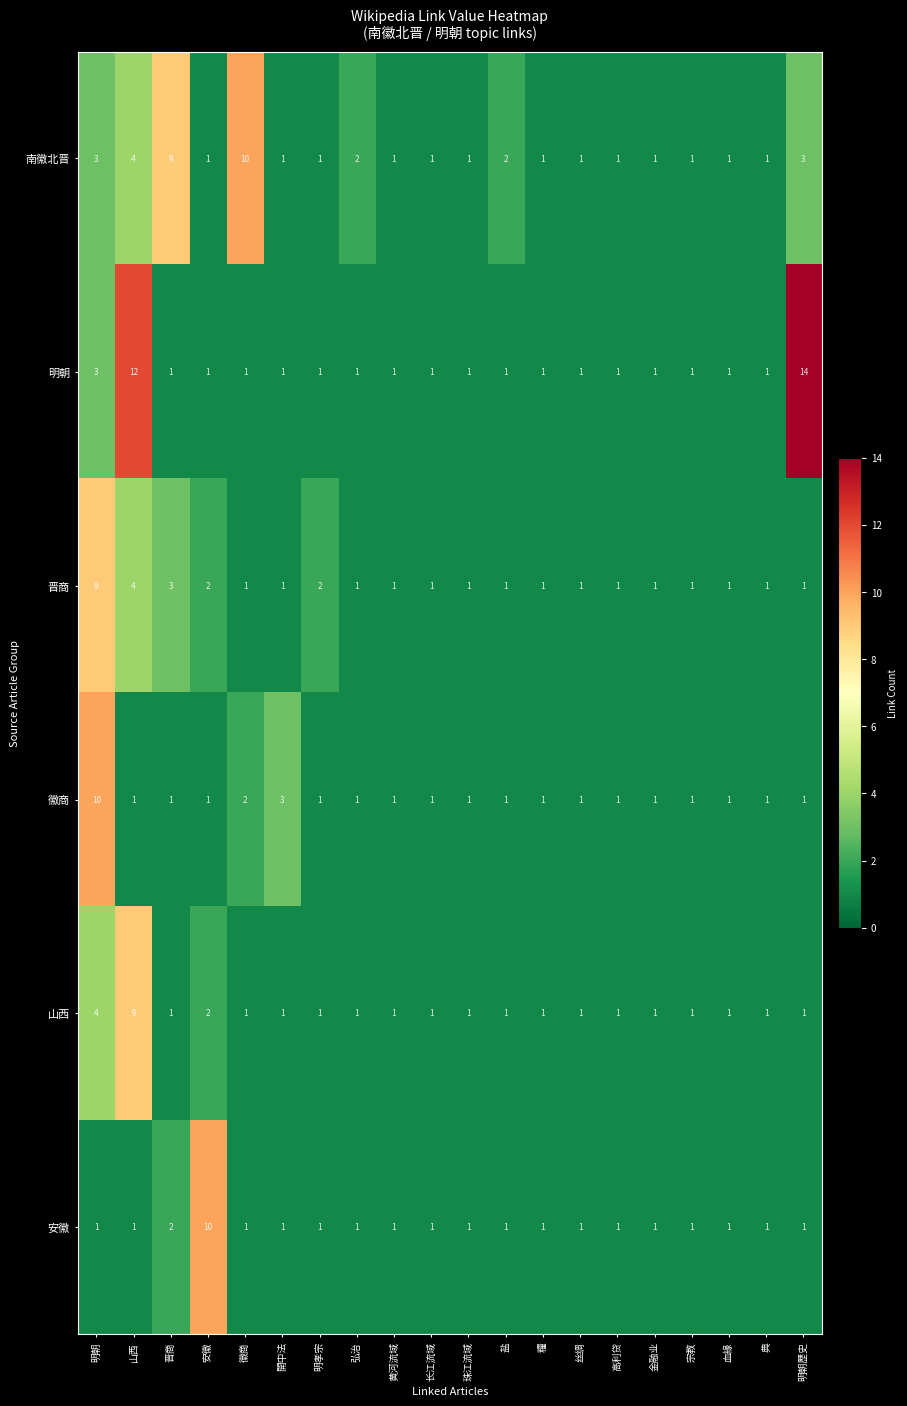

The 山西 series shows 1 at 明孝宗. True or false?

True